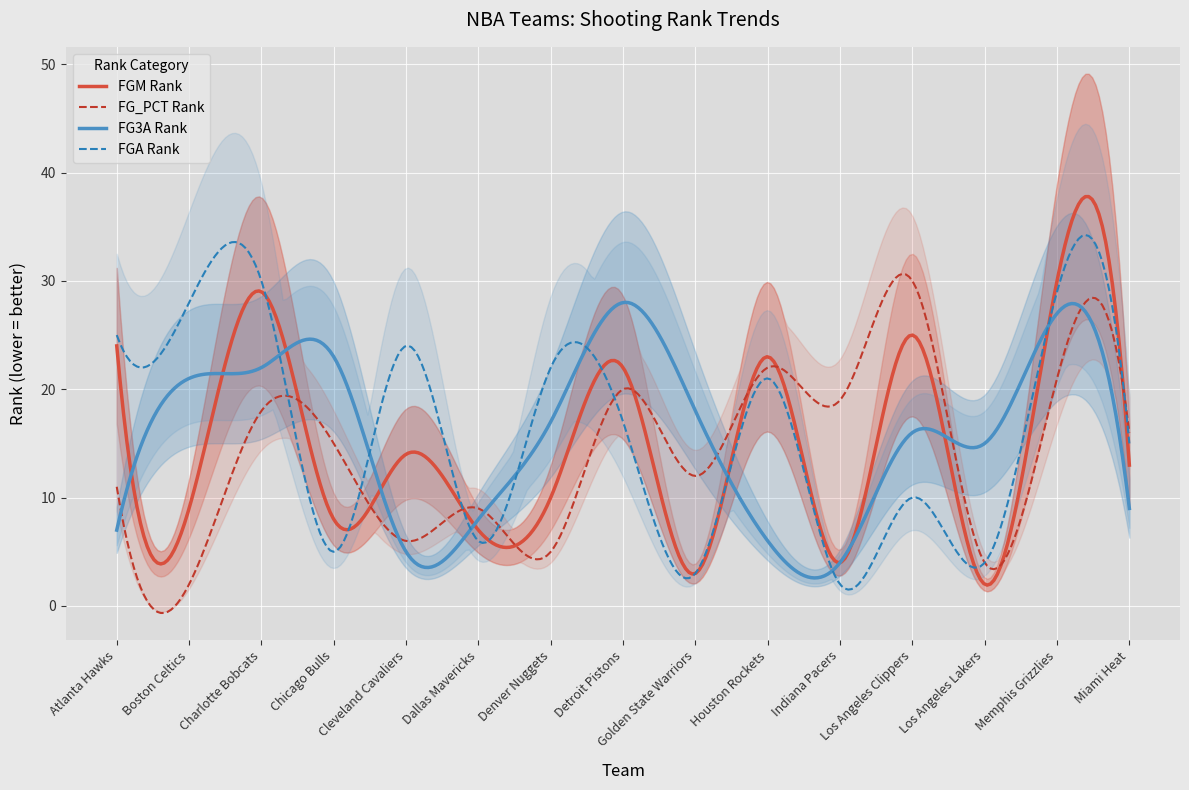

Reading left to right, what are all the values shown in this chart?

FGM_RANK: 24	9	29	8	14	7	10	22	3	23	4	25	2	30	13
FGA_RANK: 25	28	30	5	24	6	22	17	3	21	2	10	4	29	15
FG_PCT_RANK: 11	2	18	15	6	9	5	20	12	22	19	30	4	21	16
FG3A_RANK: 7	21	22	23	5	8	17	28	18	6	4	16	15	27	9